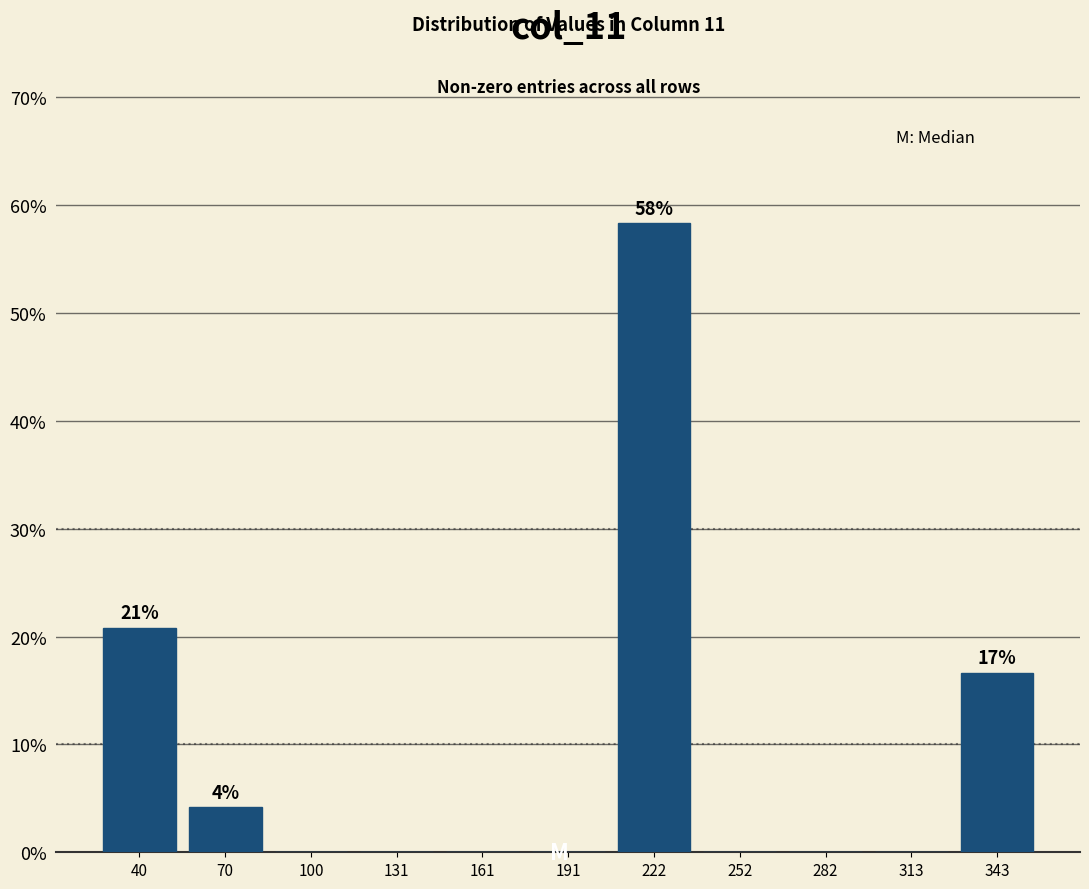

Over which range of the x-axis is the bar tallest?

205 to 235